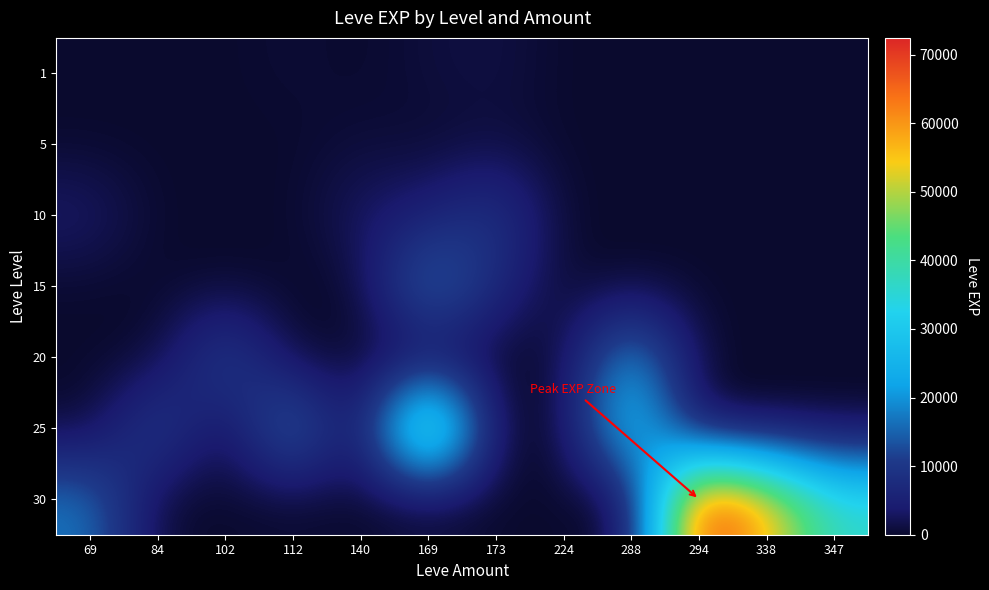

What is the difference between the highest and lowest values at 224?

6